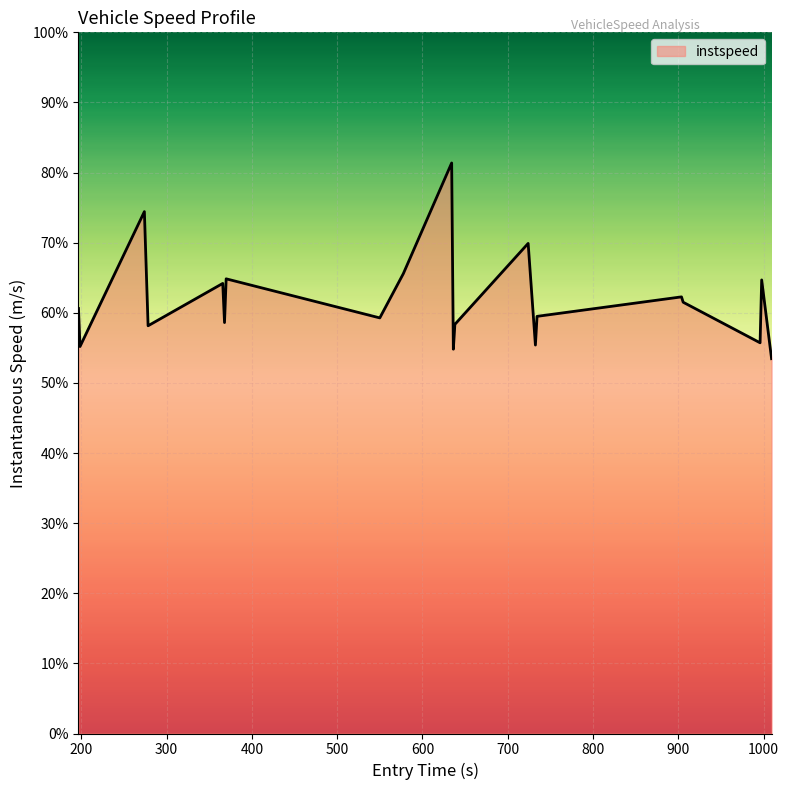

Is this an area chart (filled region under the line)?

Yes